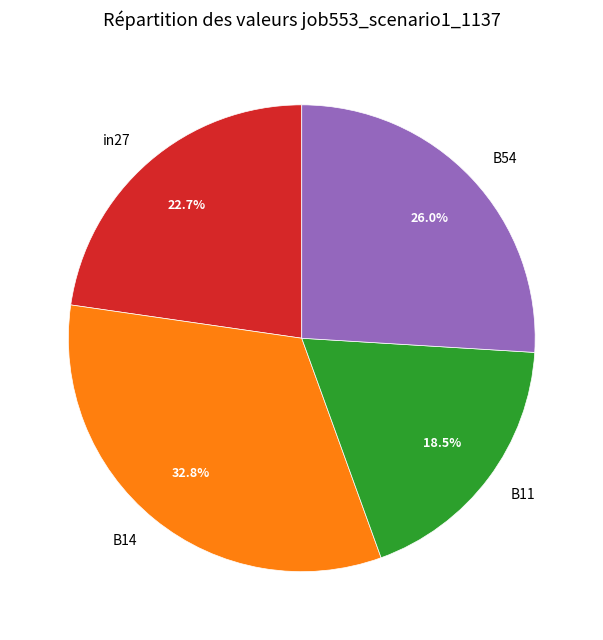

What percentage do in27 and B11 together represent?

41.2%